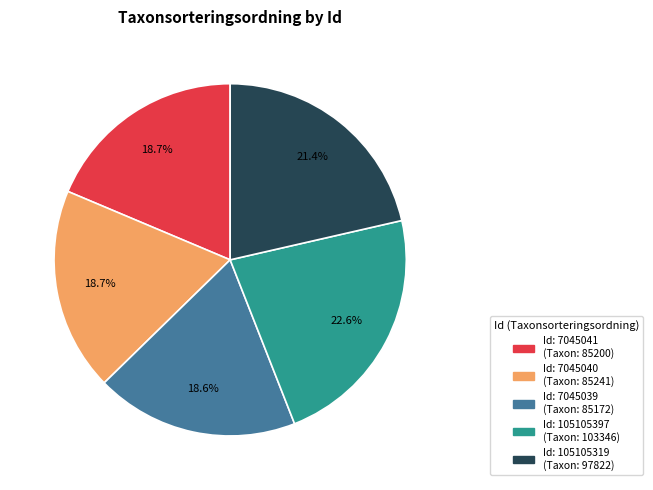

How many segments does this pie chart have?

5